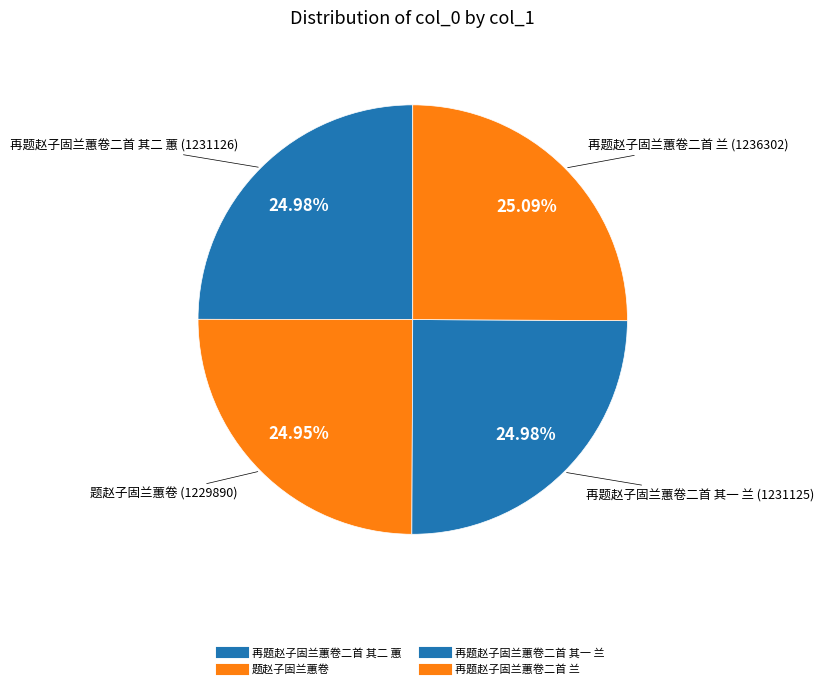

How many segments does this pie chart have?

4